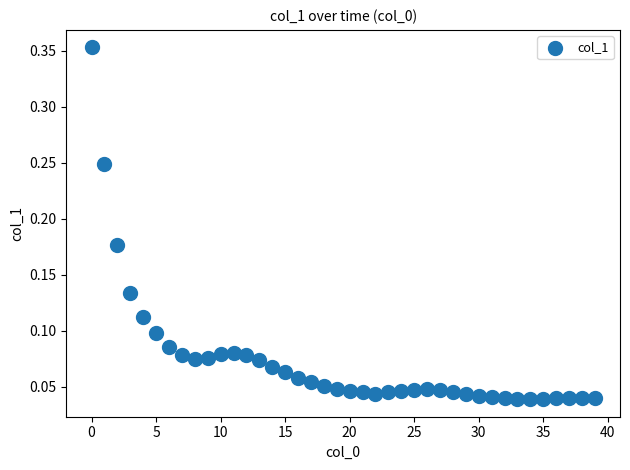

What is the range of Y values (max minus min)?

0.3